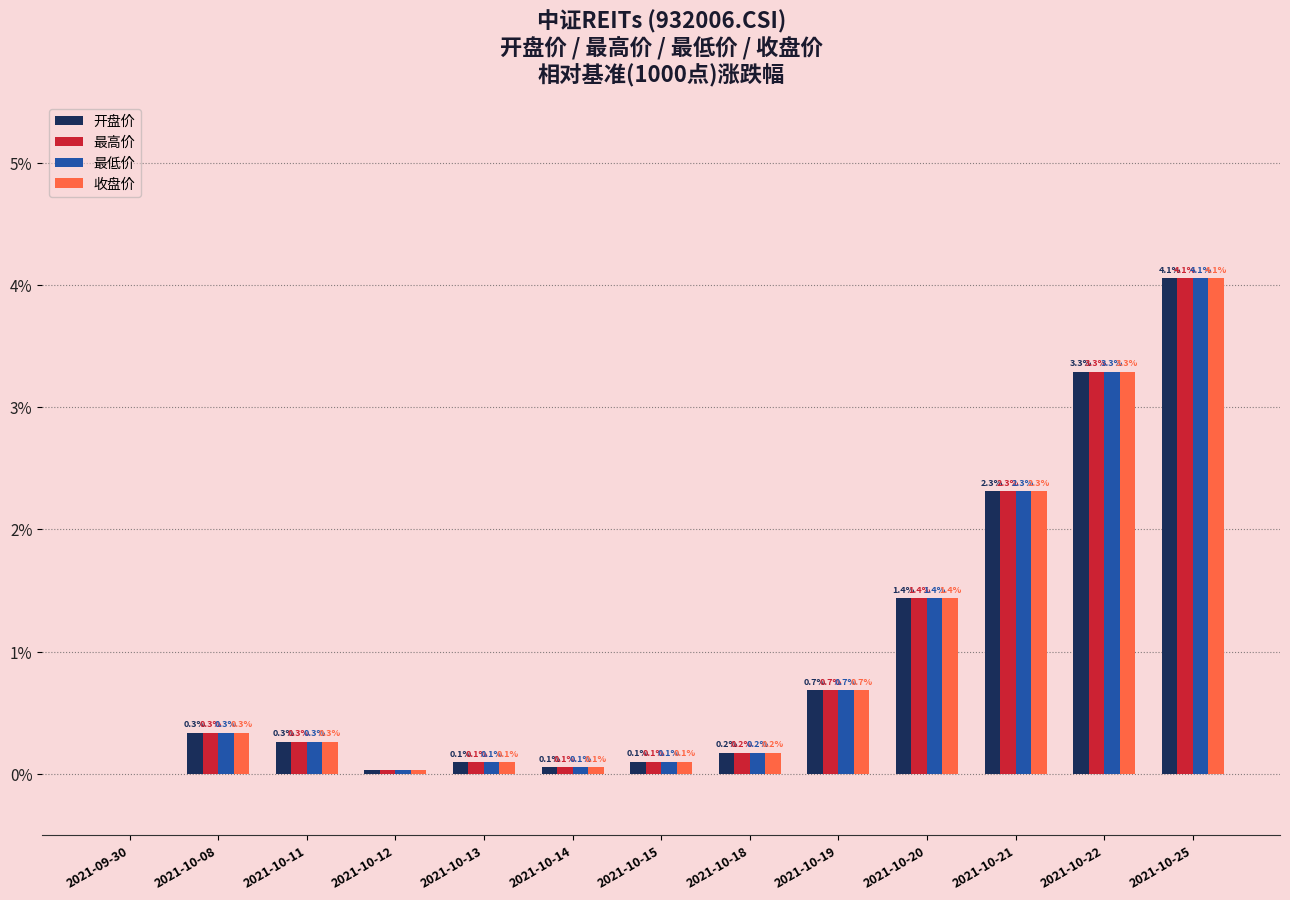

The 收盘价 series shows 0.7 at 2021-10-19. True or false?

True